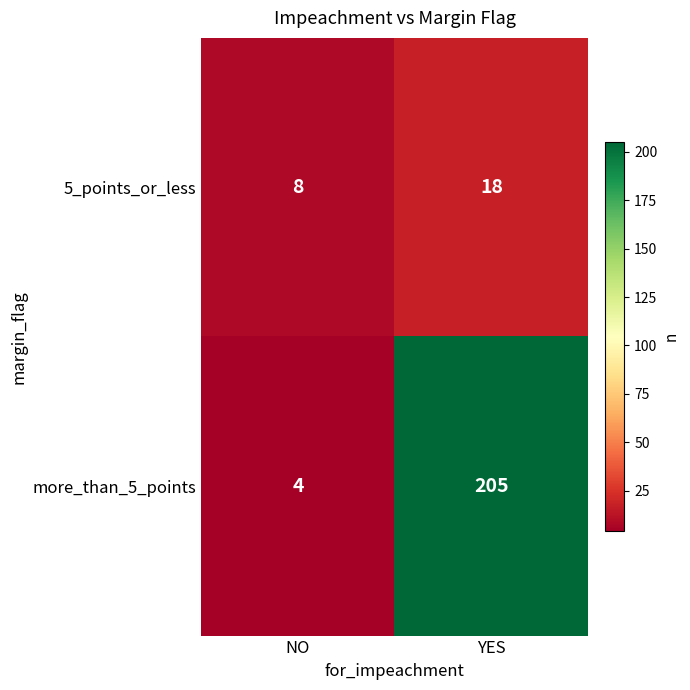

At which category does the chart reach its minimum across all series?

NO